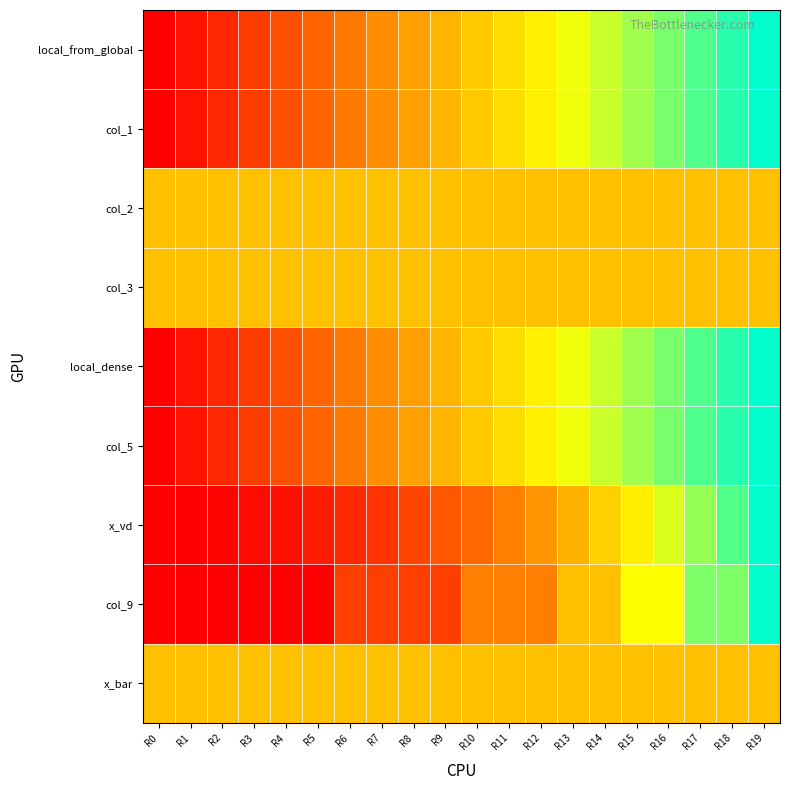

What is the difference between the highest and lowest values at R14?

0.2